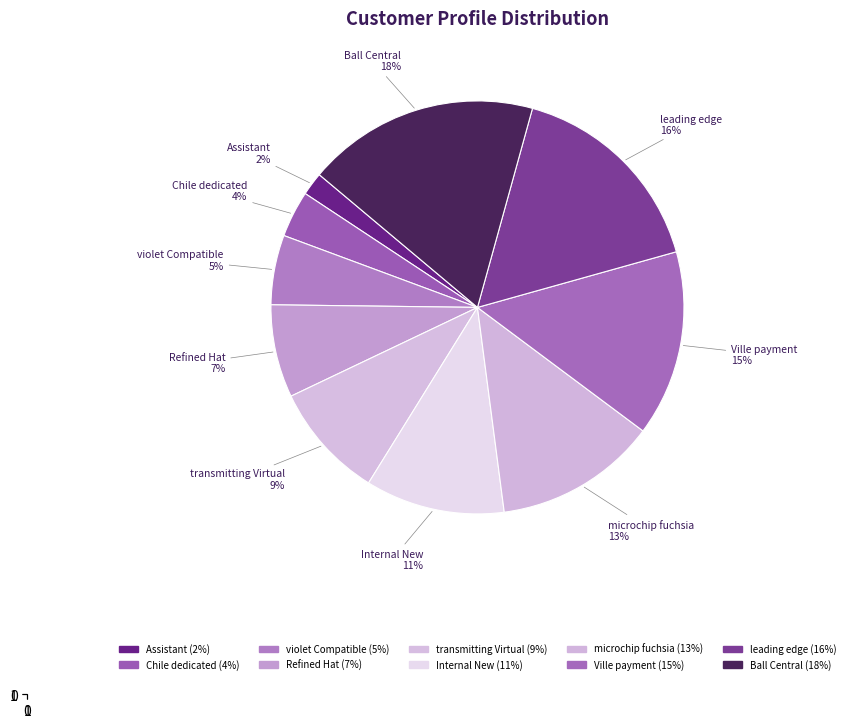

Is there any slice that represents more than half of the pie?

No